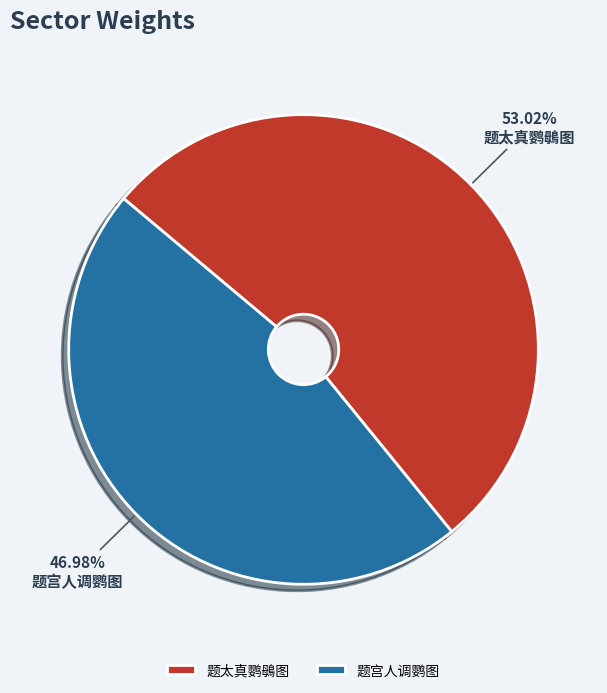

Is it true that 题太真鹦䳇图 is 67% of the pie?

False